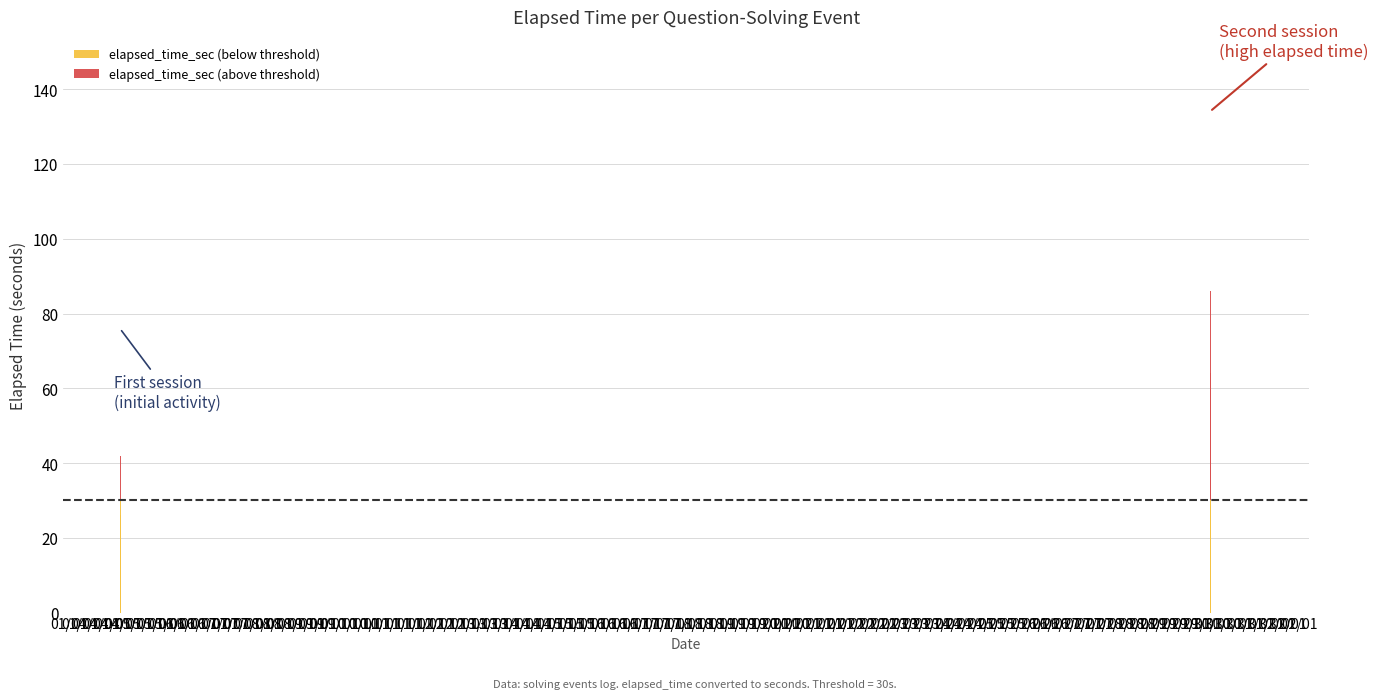

How many categories are shown in the chart?

40